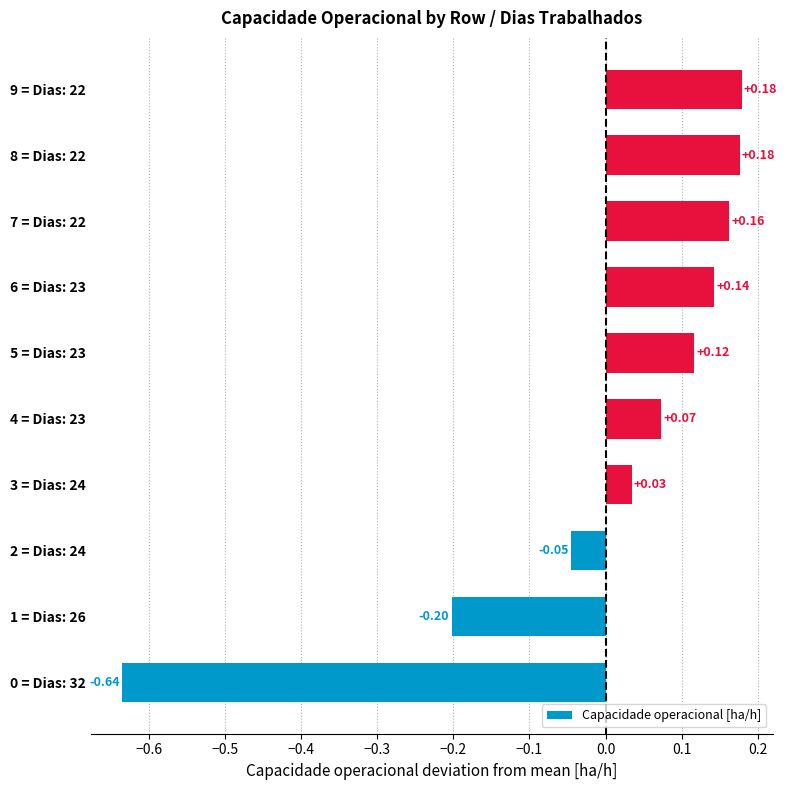

What is the change in value from 1 = Dias: 26 to 4 = Dias: 23?

+0.3